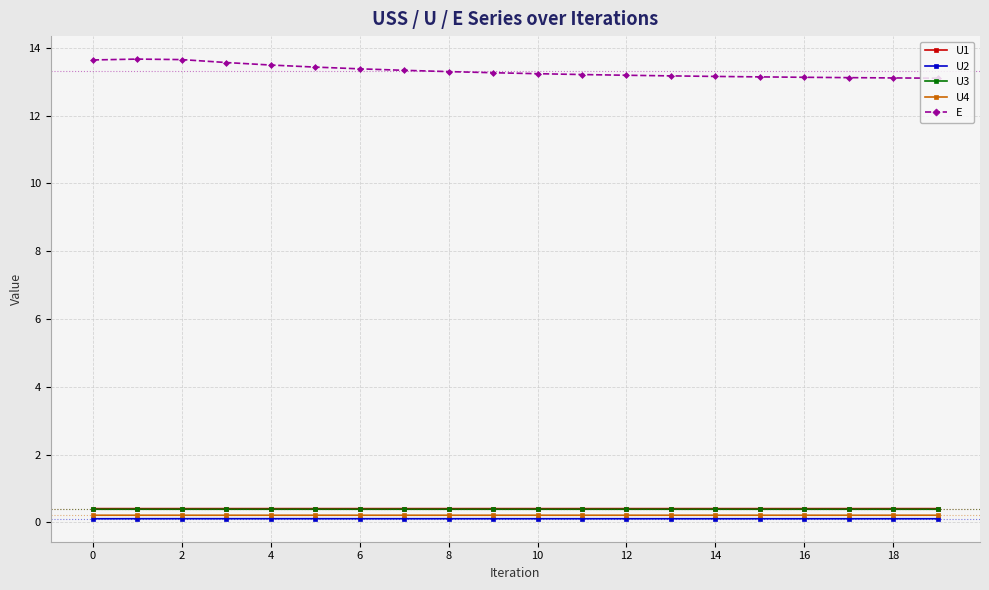

True or false: U4 and U3 intersect in this chart.

False